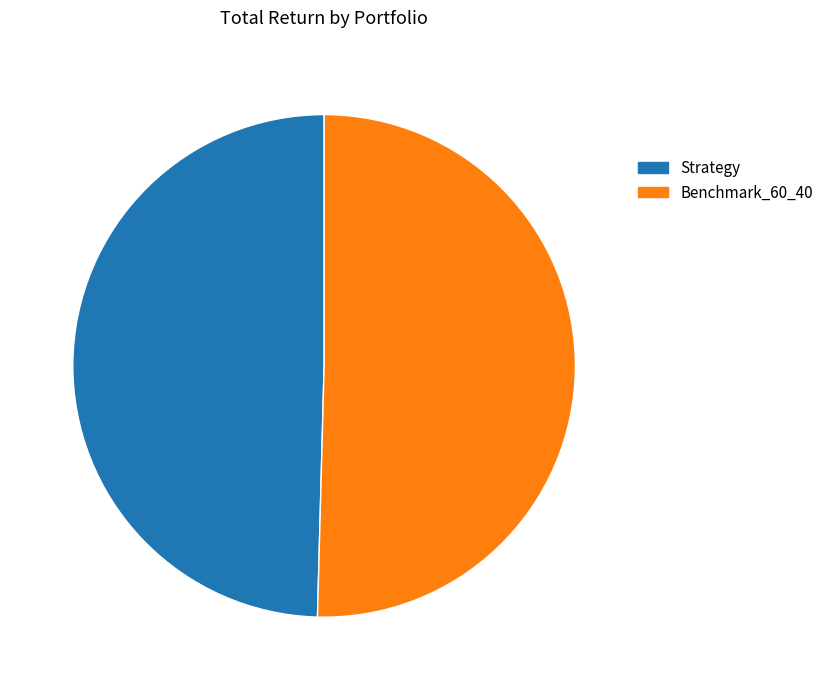

Is it true that Benchmark_60_40 is 50% of the pie?

True